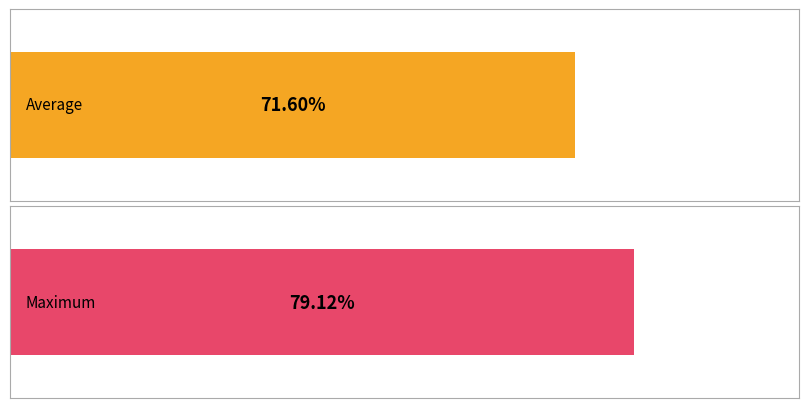

Rank the series by their average value, from highest to lowest.

Maximum, Average